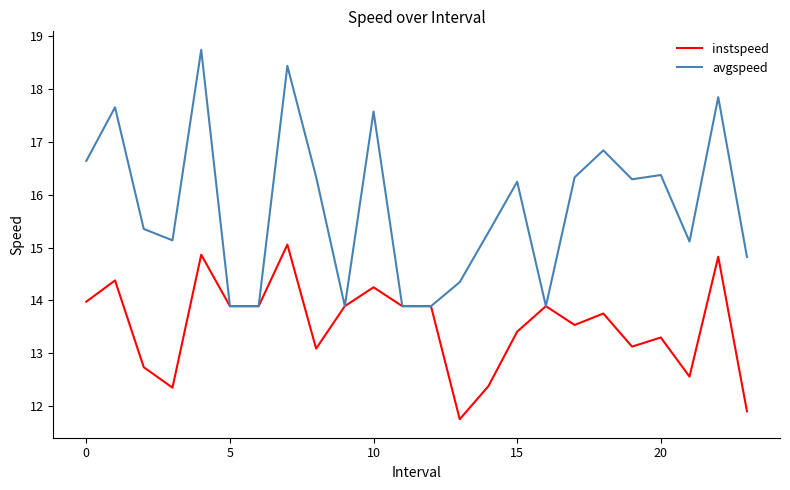

Which series has the largest range (max minus min)?

avgspeed